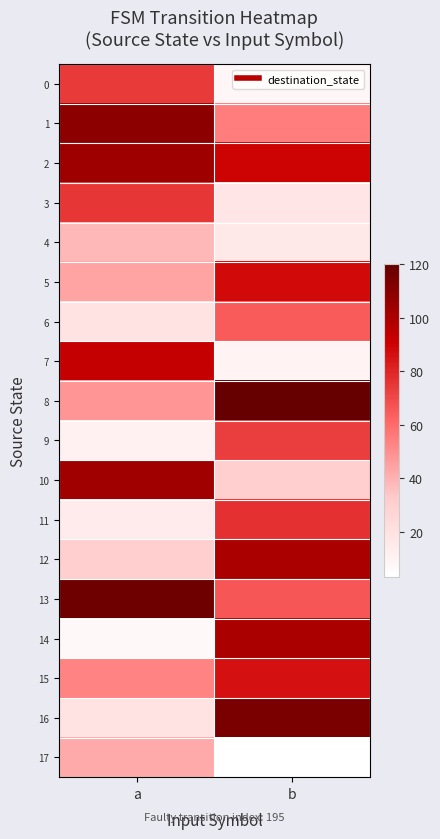

Between a and b, which series saw the biggest shift?

16